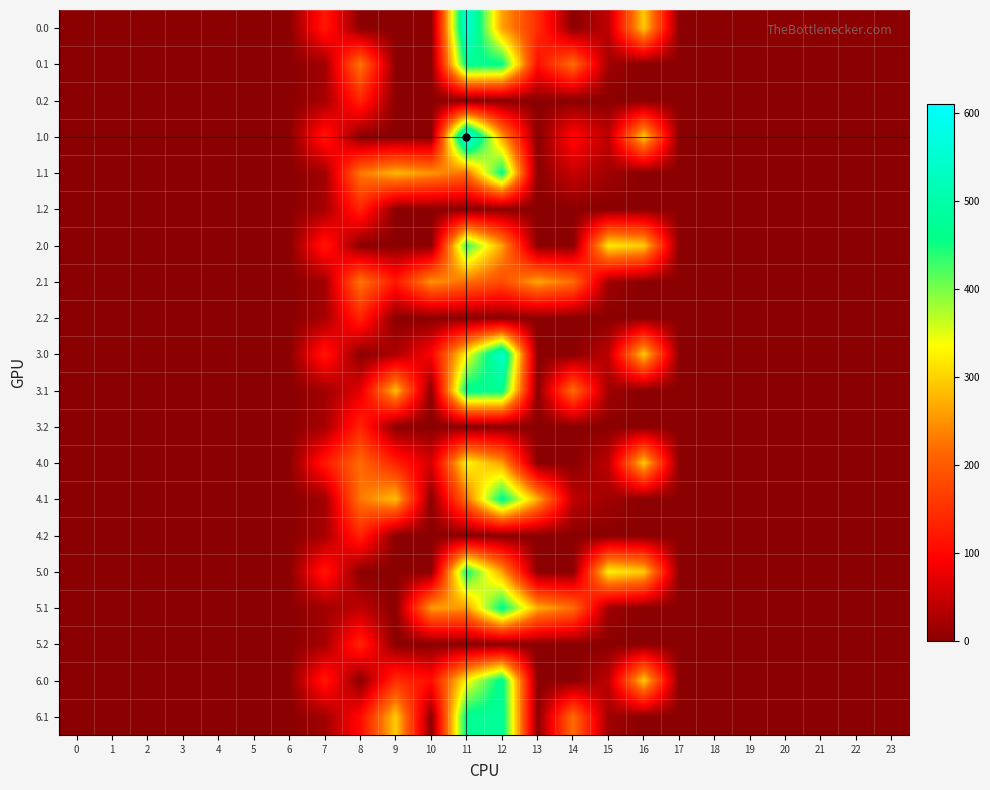

What is the maximum value shown in the chart?

609.8